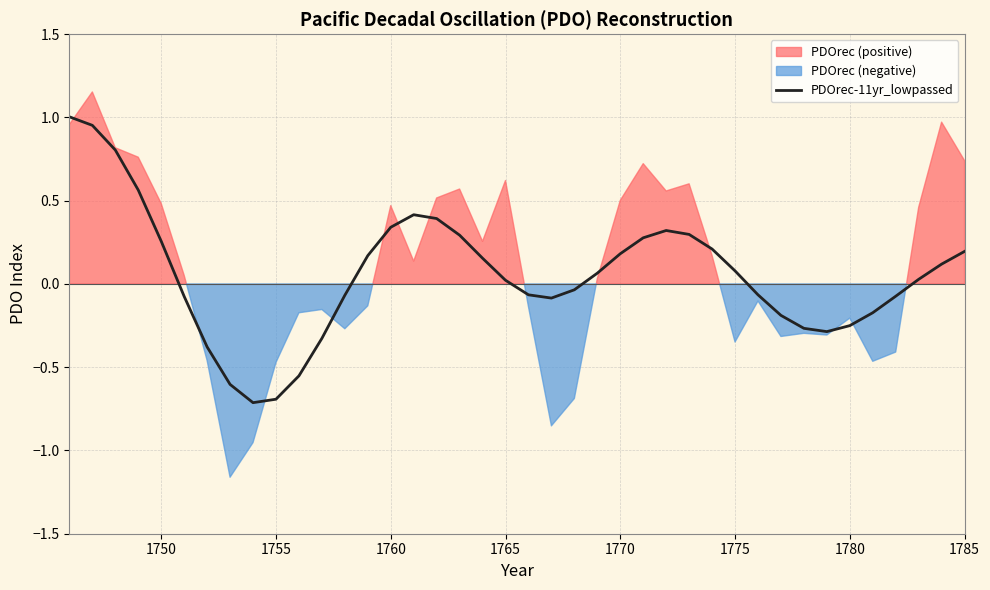

What is the lowest value of the PDOrec-11yr_lowpassed series?

-0.7